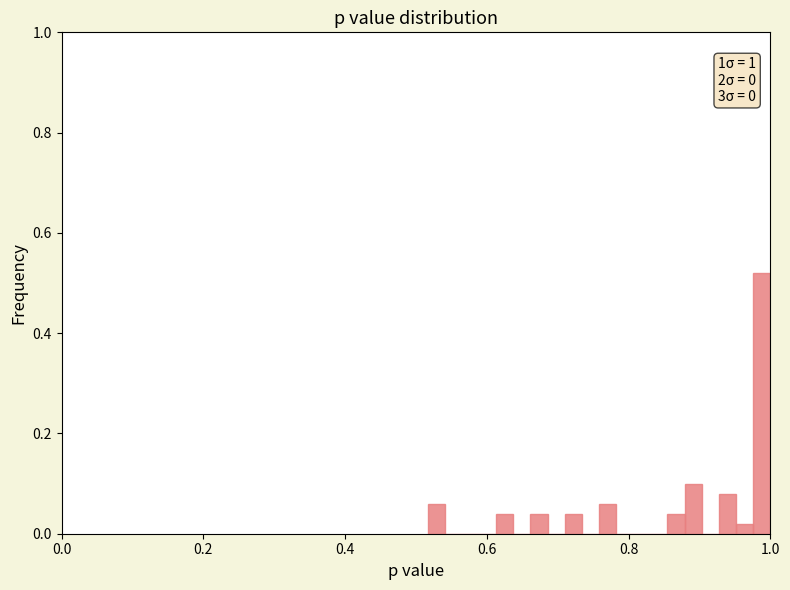

Read against the x-axis, roughly where is the centre of the tallest bar?

0.98